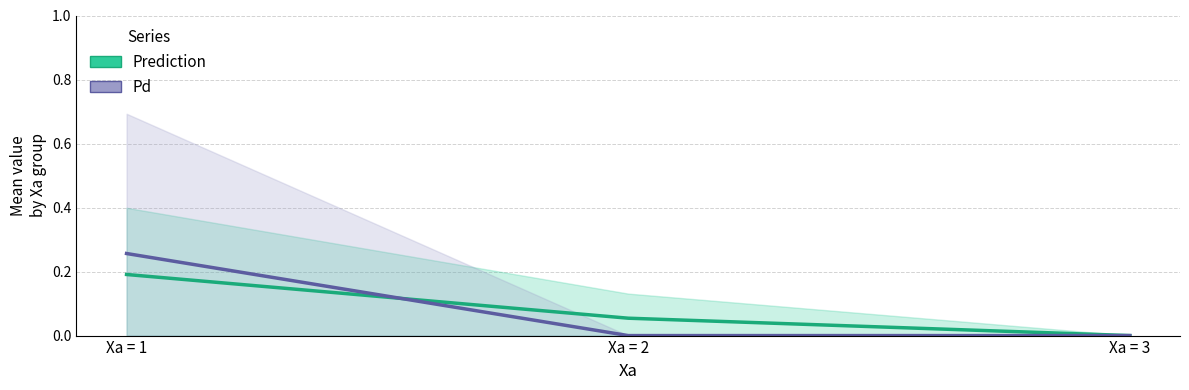

Reading left to right, what are all the values shown in this chart?

Prediction: 0.2	0.1	0.0
Pd: 0.3	0.0	0.0